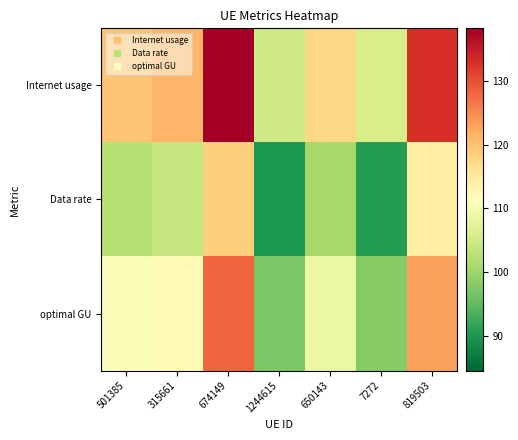

Reading left to right, list all the values displayed in this chart.

Internet usage: 501385=119.6	315661=121.2	674149=138.2	1244615=105.1	650143=117.6	7272=105.9	819503=133.0
Data rate: 501385=102.5	315661=103.9	674149=118.5	1244615=90.0	650143=100.8	7272=90.8	819503=114.0
optimal GU: 501385=110.7	315661=112.3	674149=128.0	1244615=97.3	650143=108.9	7272=98.1	819503=123.1